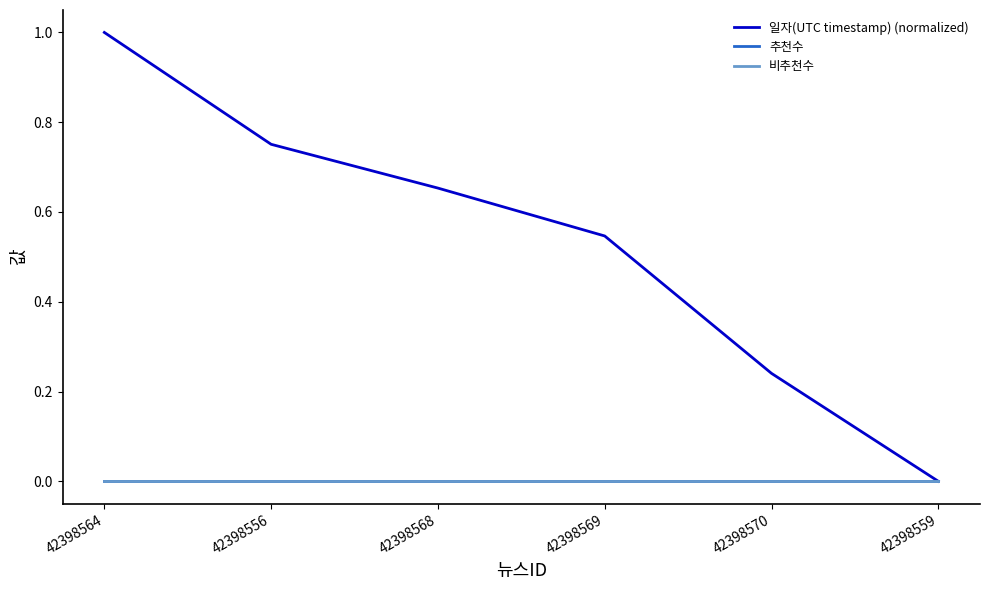

At which label does 비추천수 reach its peak?

42398564